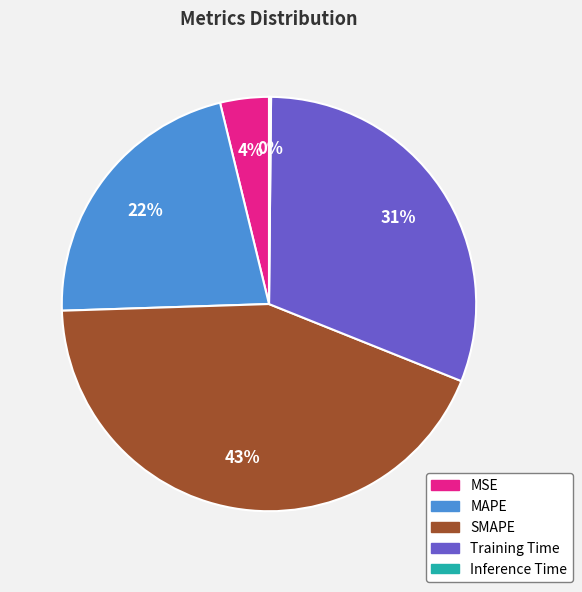

The MSE slice represents 4% of the pie. True or false?

True